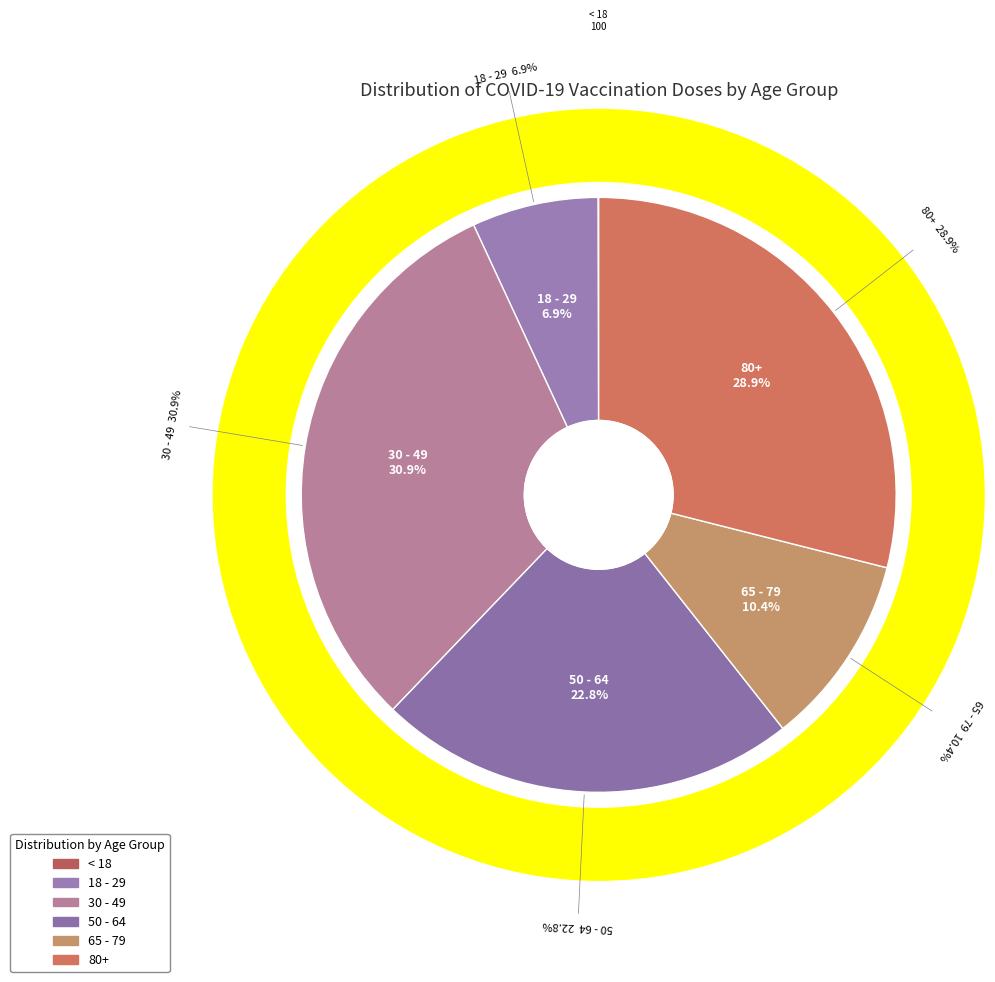

Is the sum of 80+ and < 18 greater than half?

No